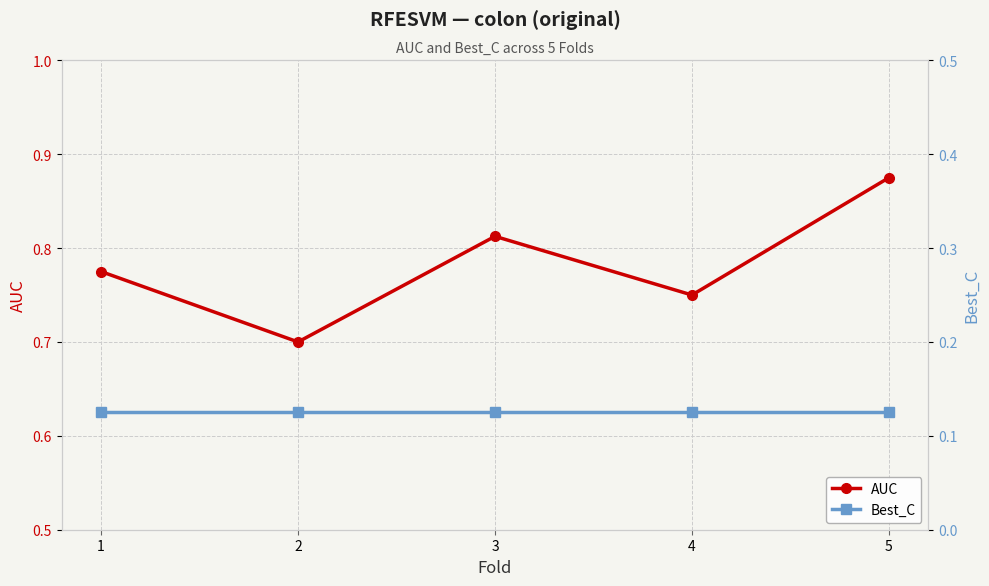

Rank the series by their maximum value, from highest to lowest.

AUC, Best_C